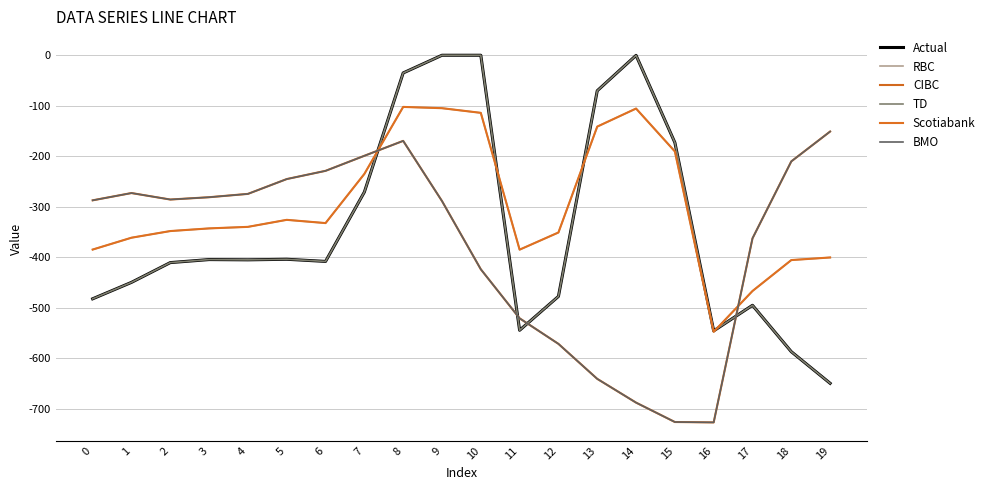

What value does the CIBC series have at 9?

-288.5